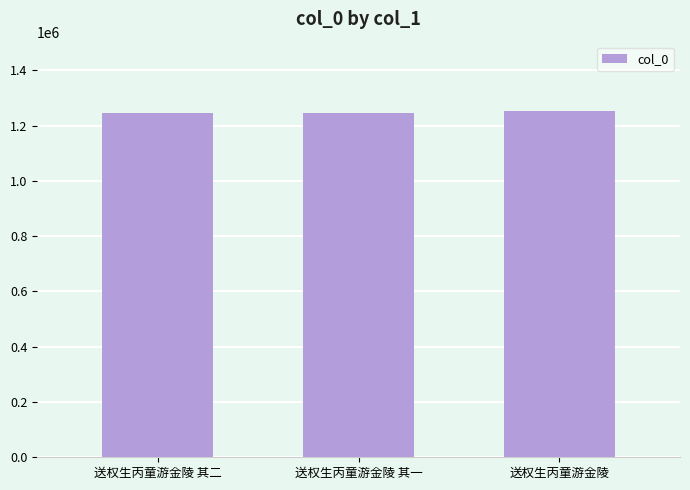

The value at 送权生丙童游金陵 其一 is 1918152. True or false?

False